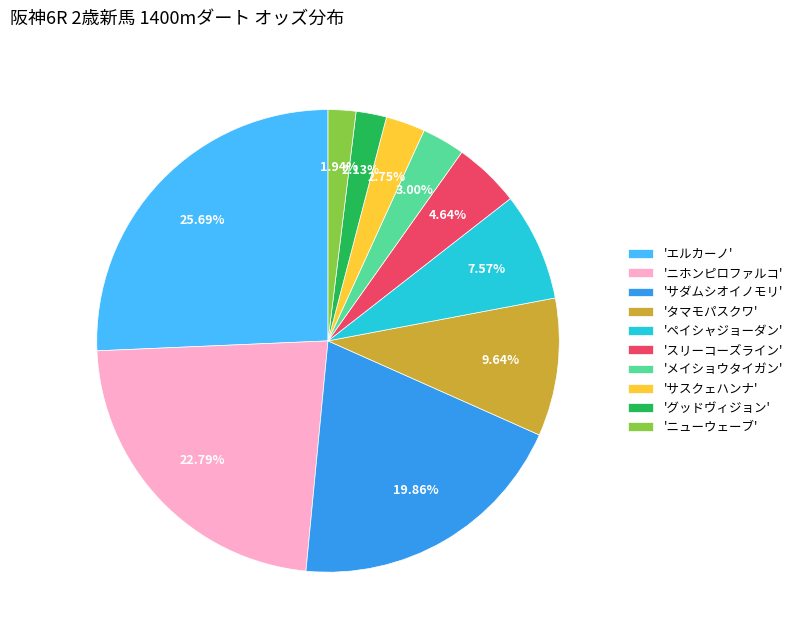

Do 'サスクェハンナ' and 'メイショウタイガン' together represent more than half of the pie?

No